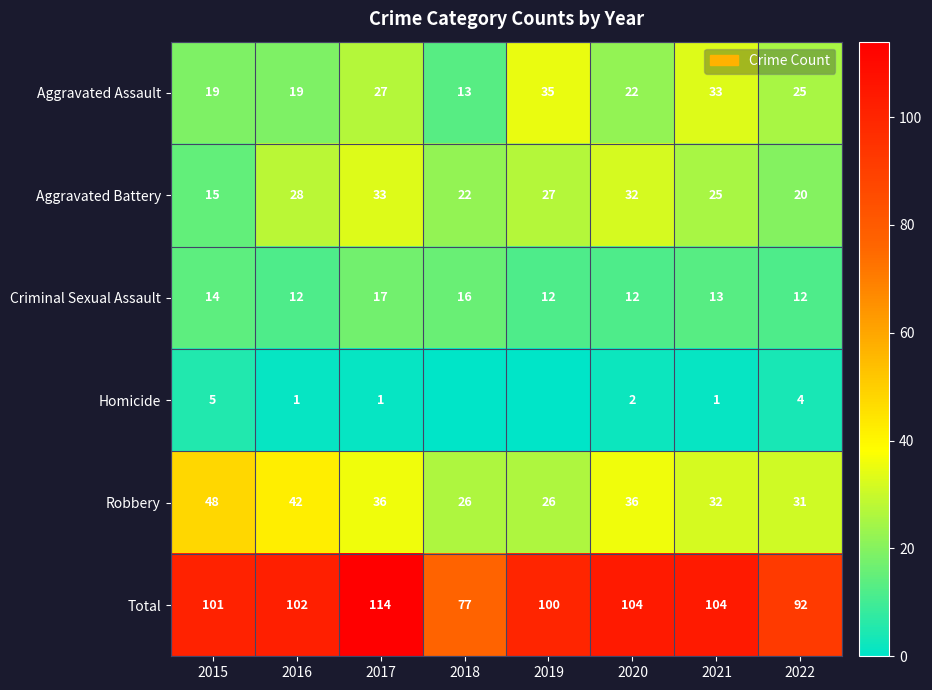

Which category has the highest value across all series?

2017